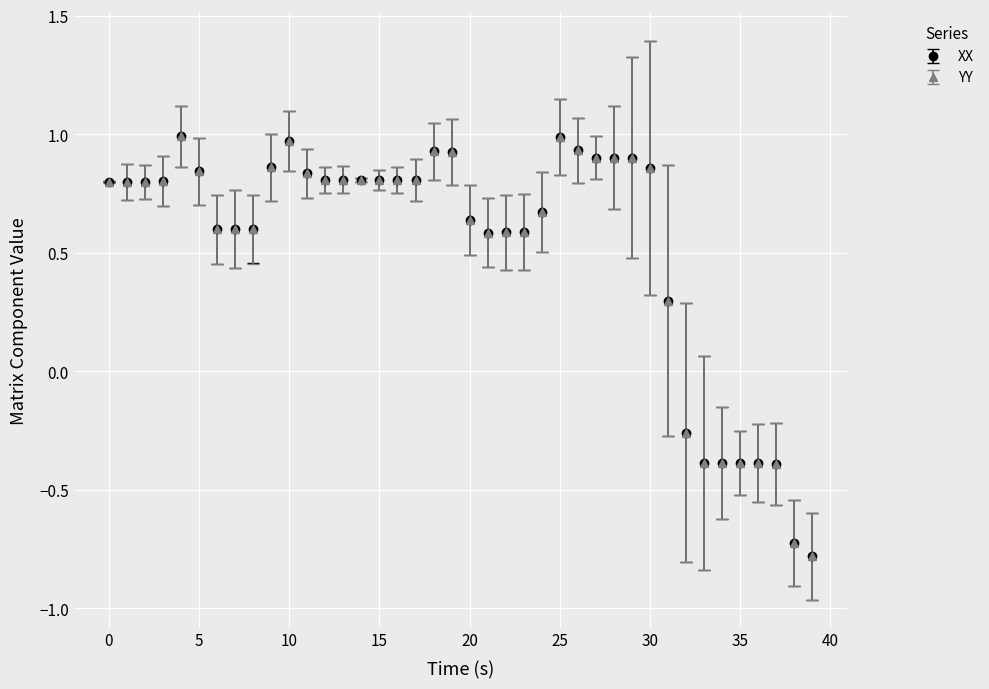

Which series has the largest range (max minus min)?

YY